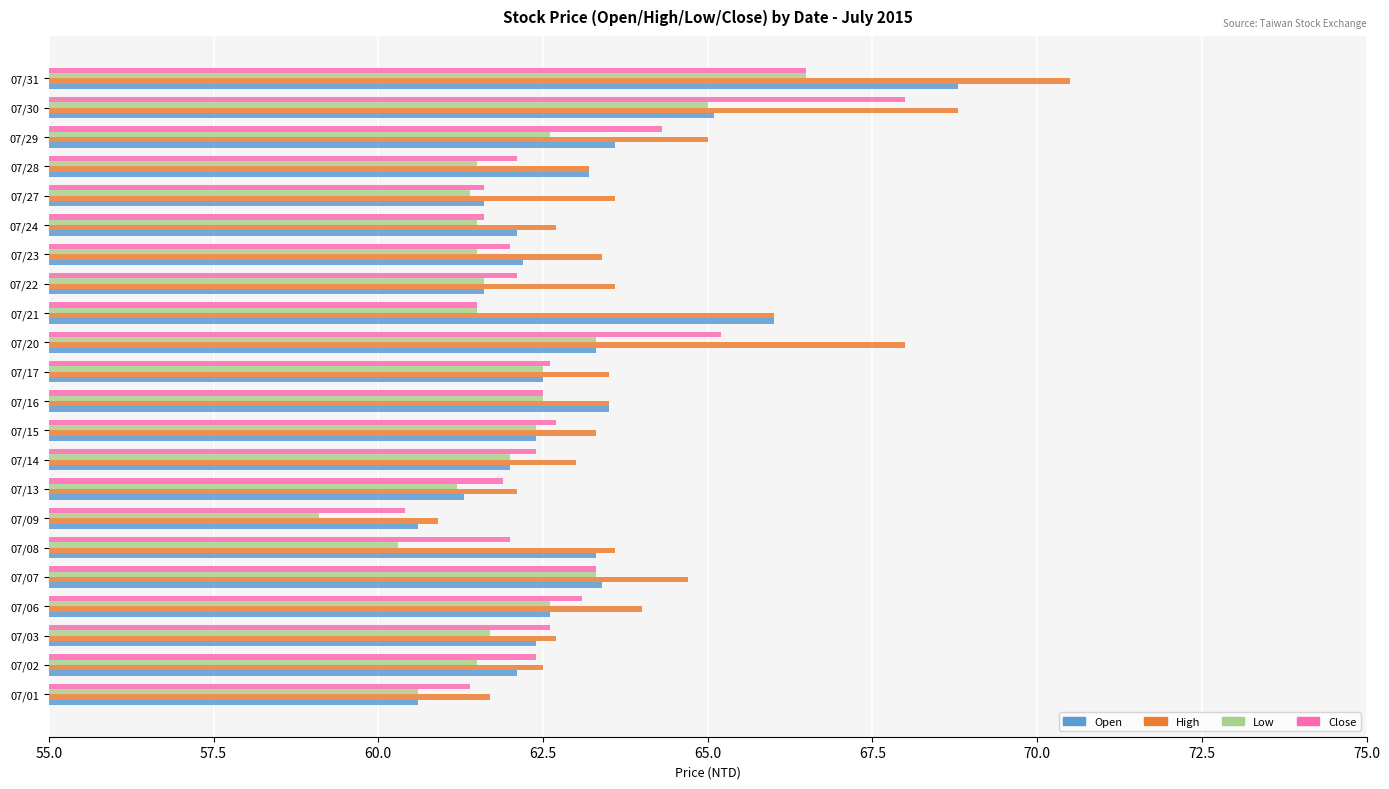

What is the minimum value shown in the chart?

59.1